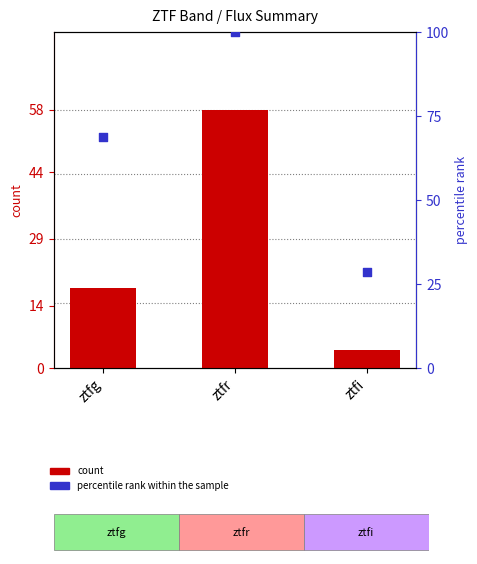

Is the value of count at ztfr greater than the value of percentile rank within the sample at ztfg?

No